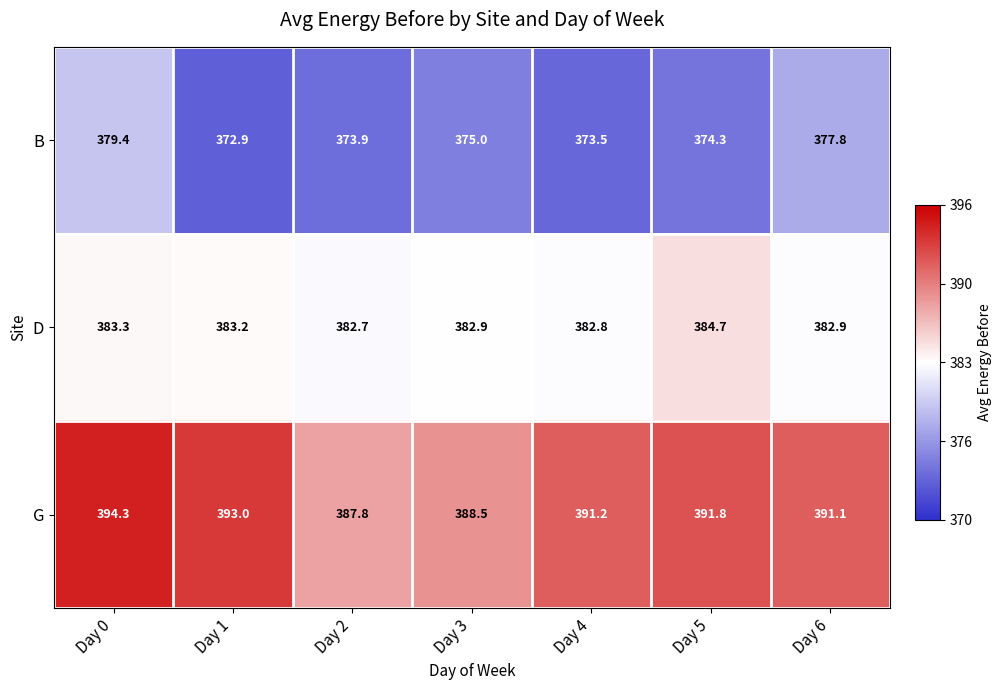

Which category has the lowest value across all series?

Day 1